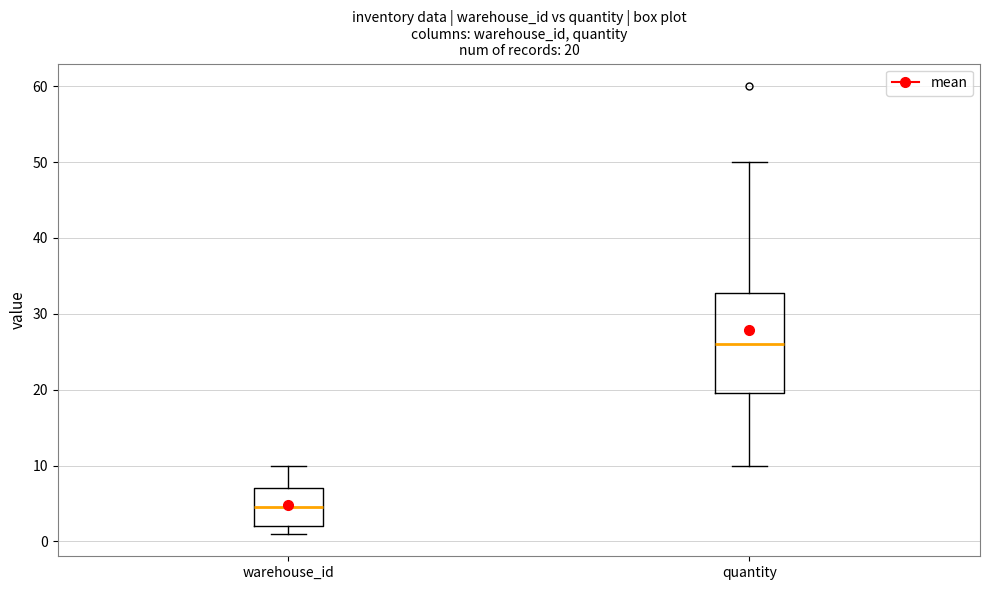

Comparing the boxes themselves (not the whiskers), which one is the tallest?

quantity